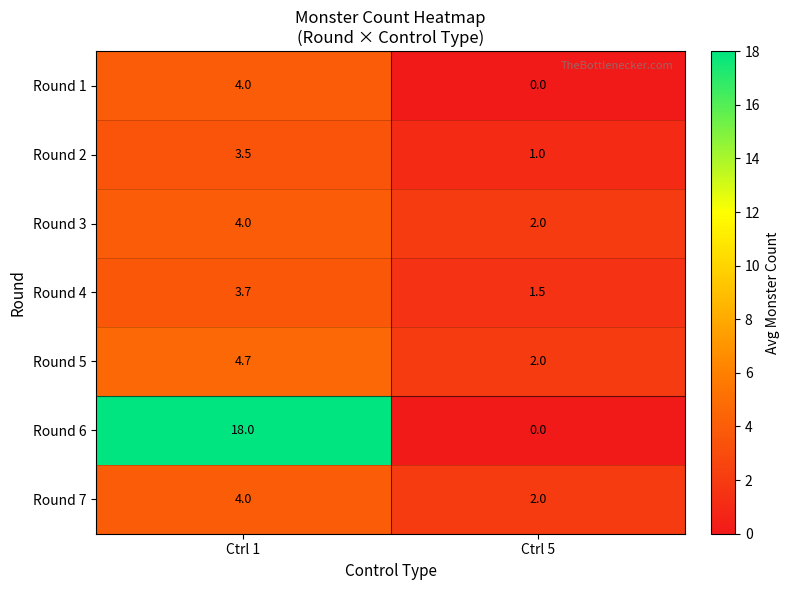

What is the greatest value displayed?

18.0